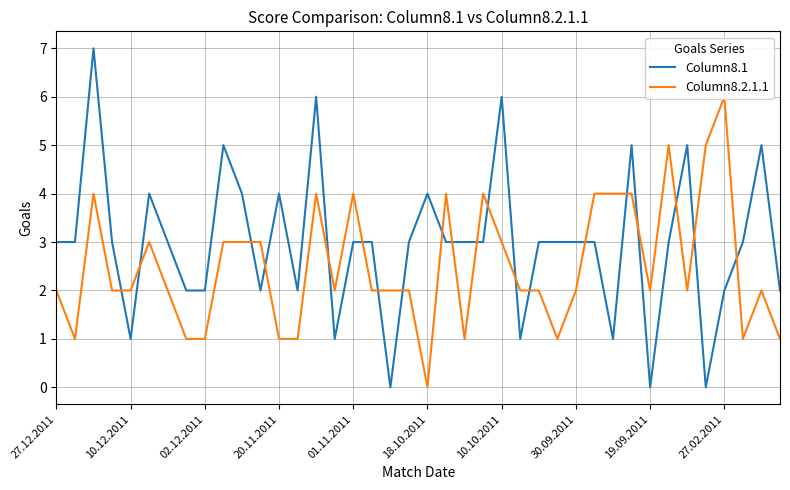

Is it true that Column8.1 equals 8 at 10.10.2011?

False